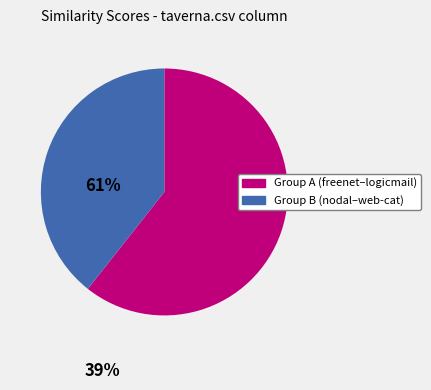

Is there a majority slice in this chart?

Yes